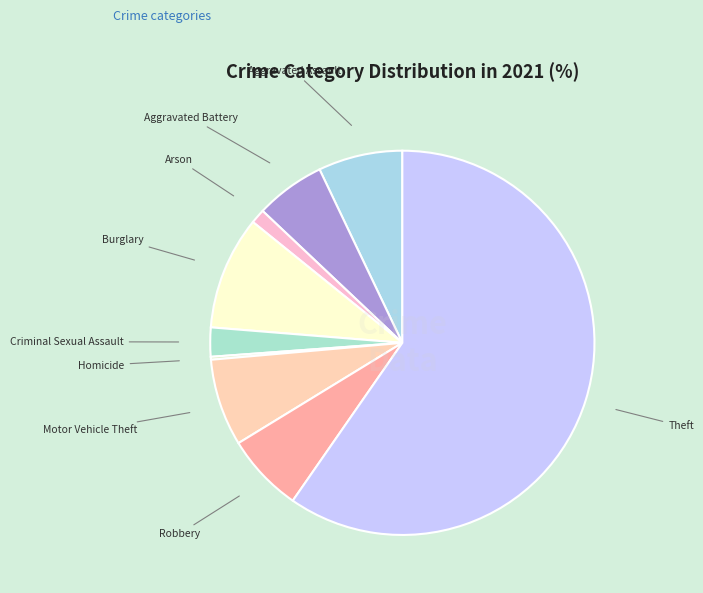

Approximately how many times larger is the value at Burglary compared to Motor Vehicle Theft?

1.3